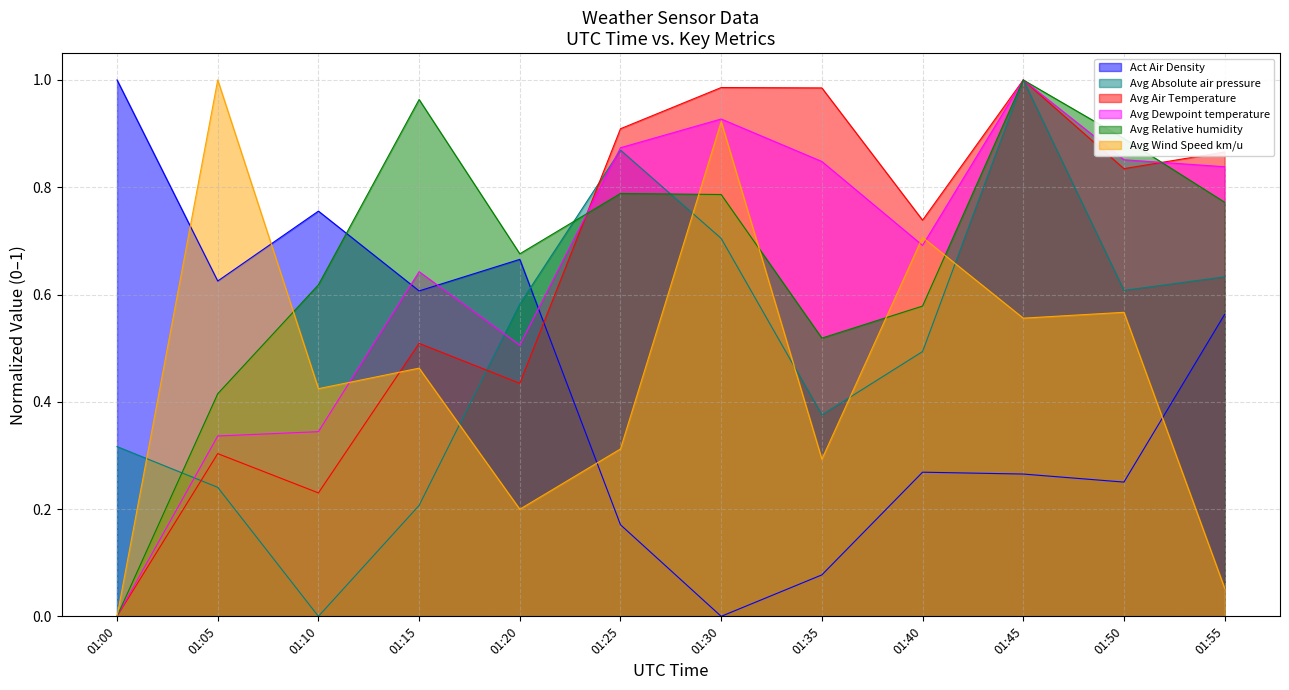

How many lines are shown in the chart?

6